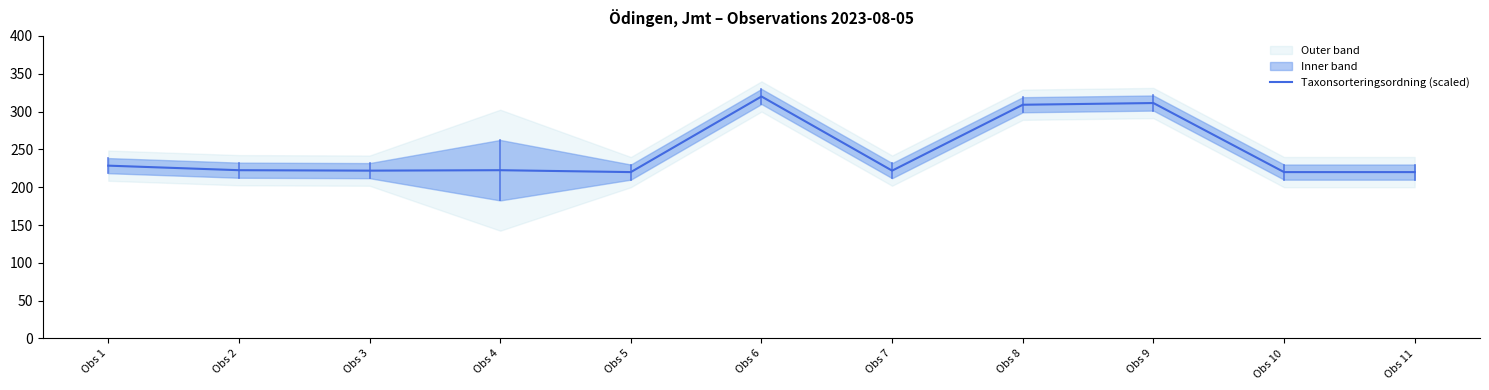

What is the difference between the maximum and minimum values?

100.0